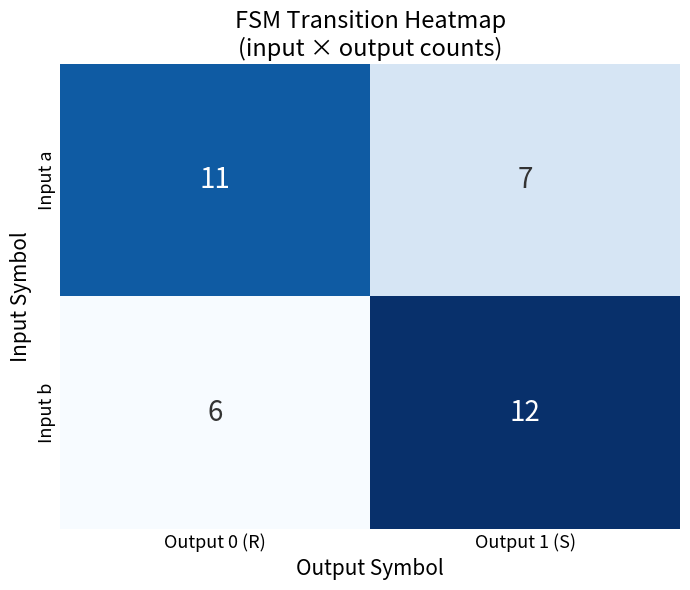

List the series in order of their peak value, highest first.

Input b, Input a